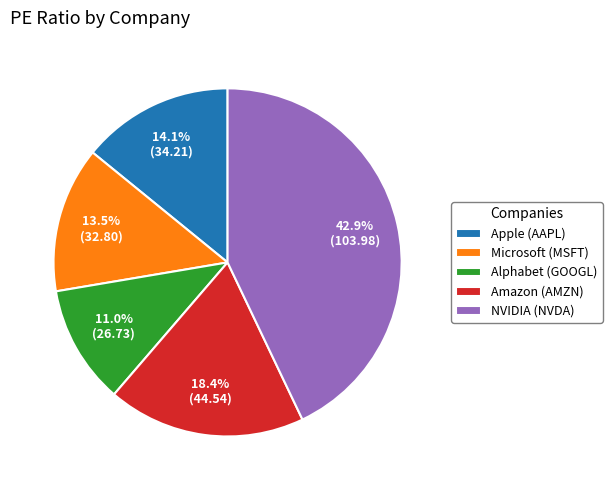

Is it true that Apple (AAPL) is 9% of the pie?

False